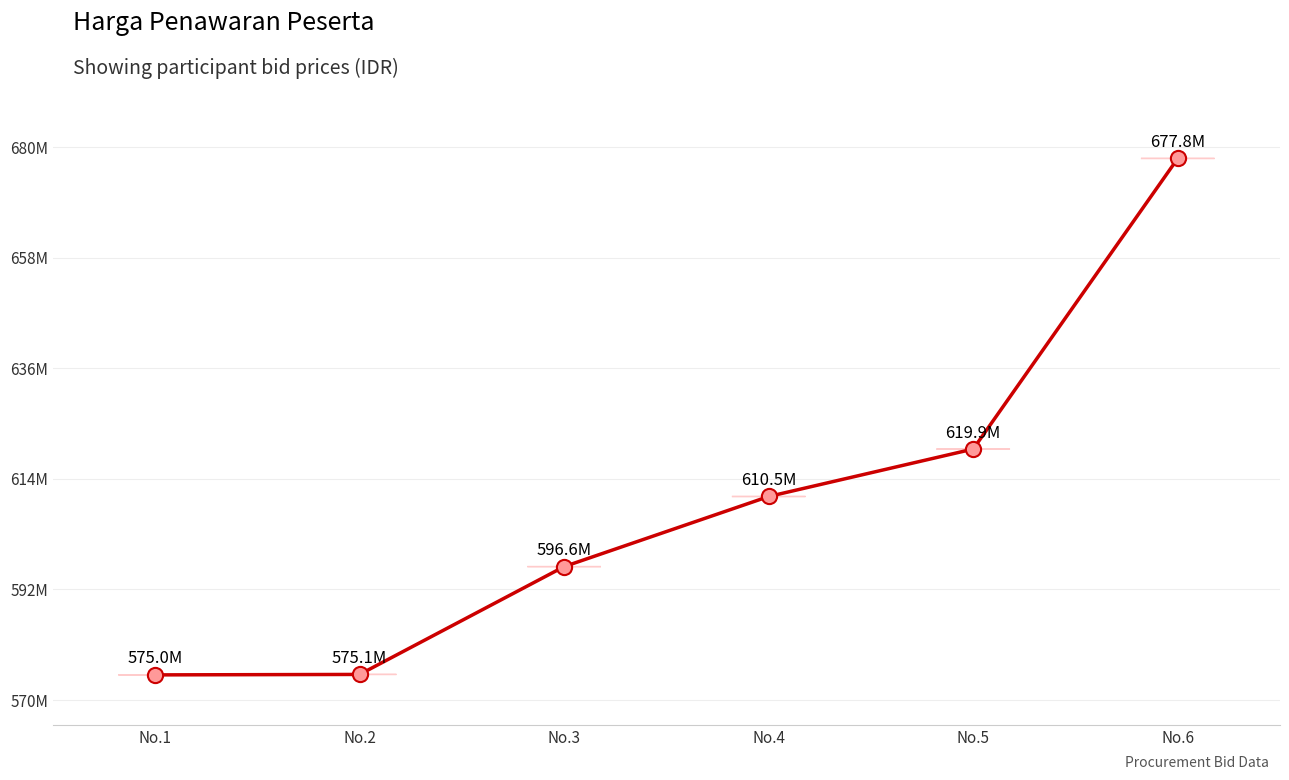

Does the chart have visible grid lines?

Yes